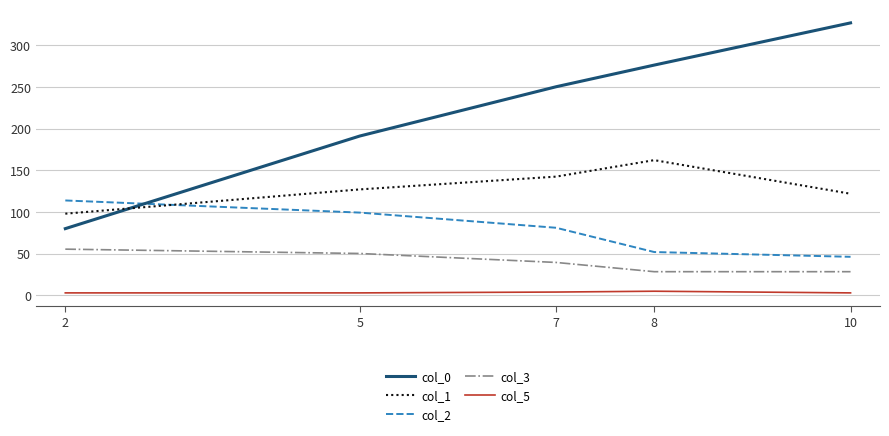

At 8, list the series in order from largest to smallest.

col_0, col_1, col_2, col_3, col_5